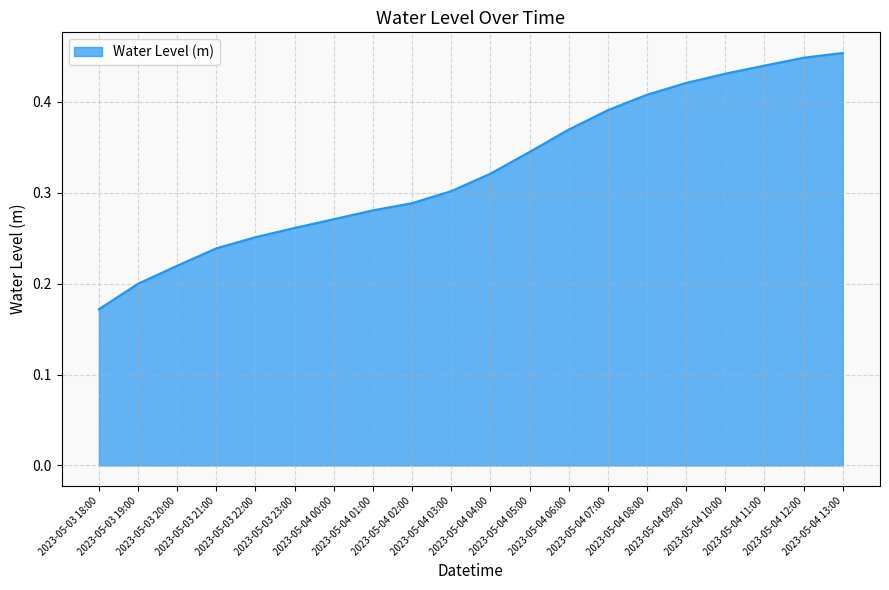

Is it true that the value at 2023-05-04 09:00 is 0.7?

False